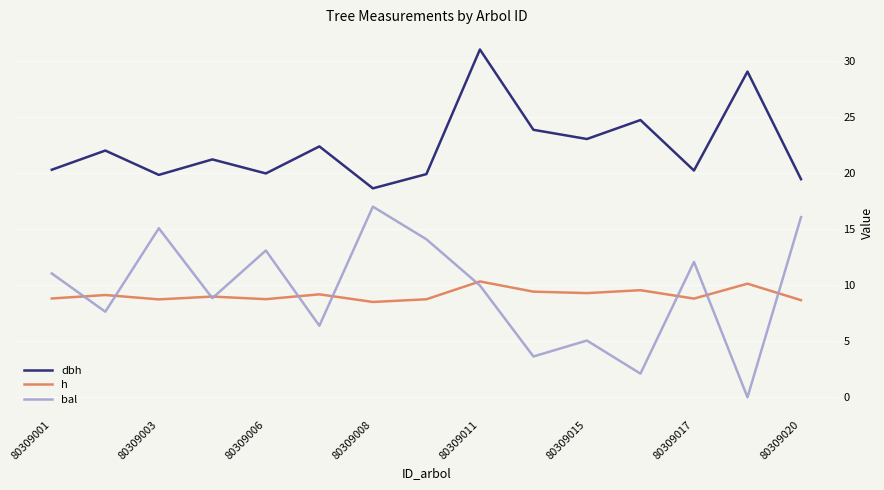

What is the minimum value for h?

8.5